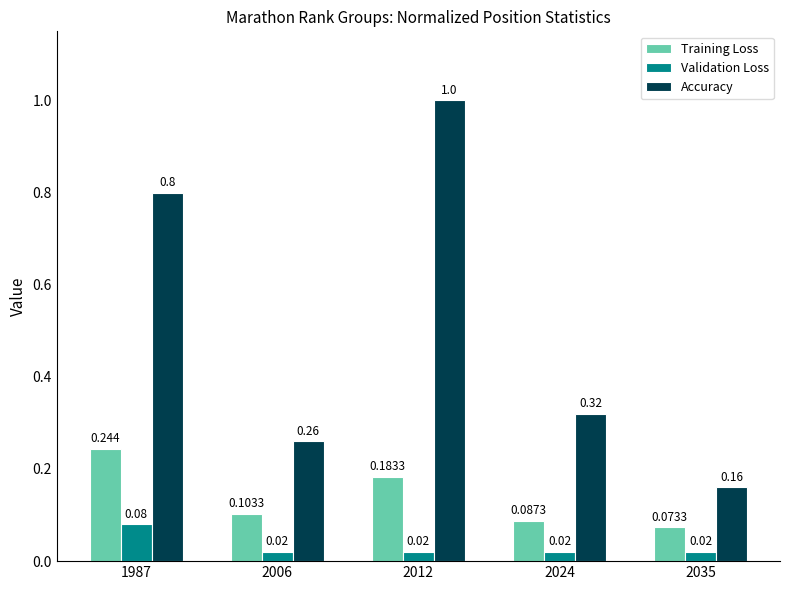

List the series in order of their overall mean, lowest first.

Validation Loss, Training Loss, Accuracy